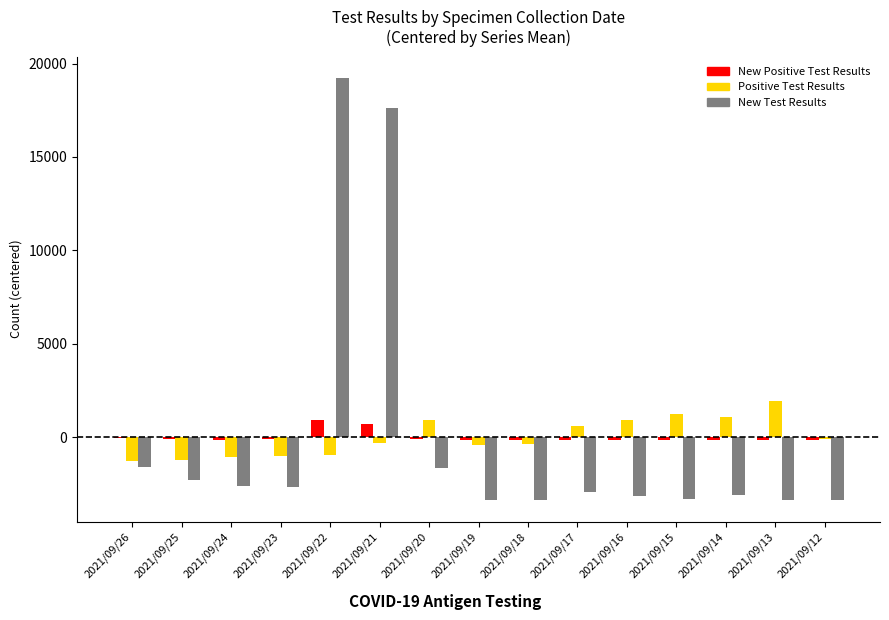

The value of New Test Results at 2021/09/19 is -3346.2. True or false?

True